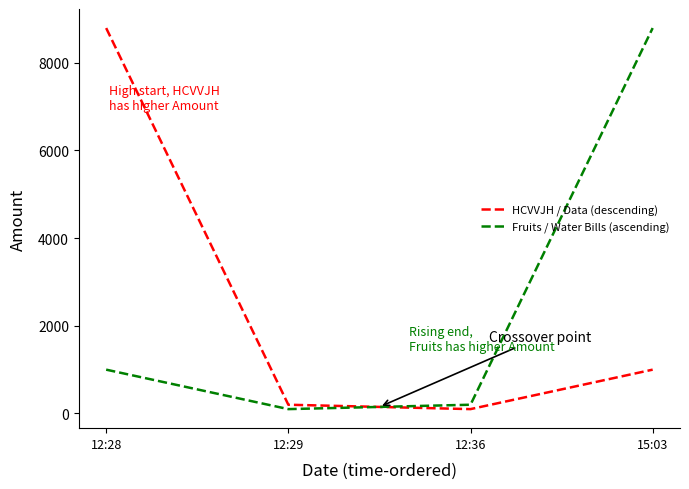

True or false: Fruits / Water Bills (ascending) has more than 1 points higher than both neighbors.

False